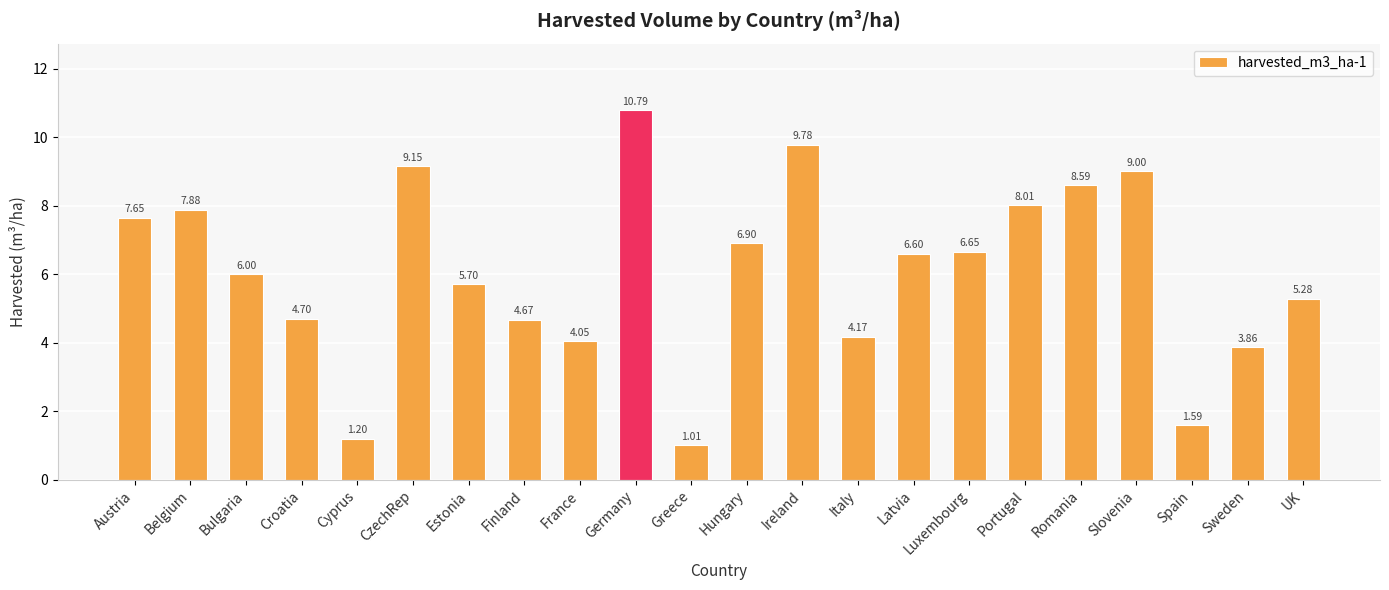

Which category has the highest value across all series?

Germany